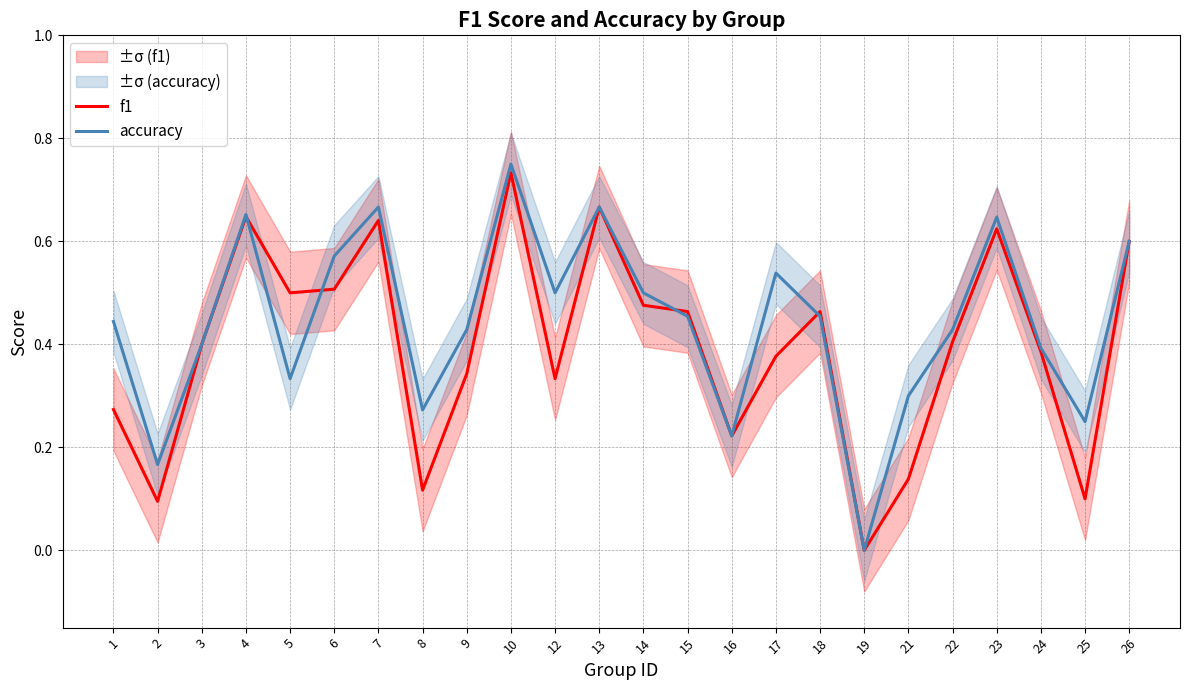

True or false: accuracy has a value of 0.1 at 8.

False